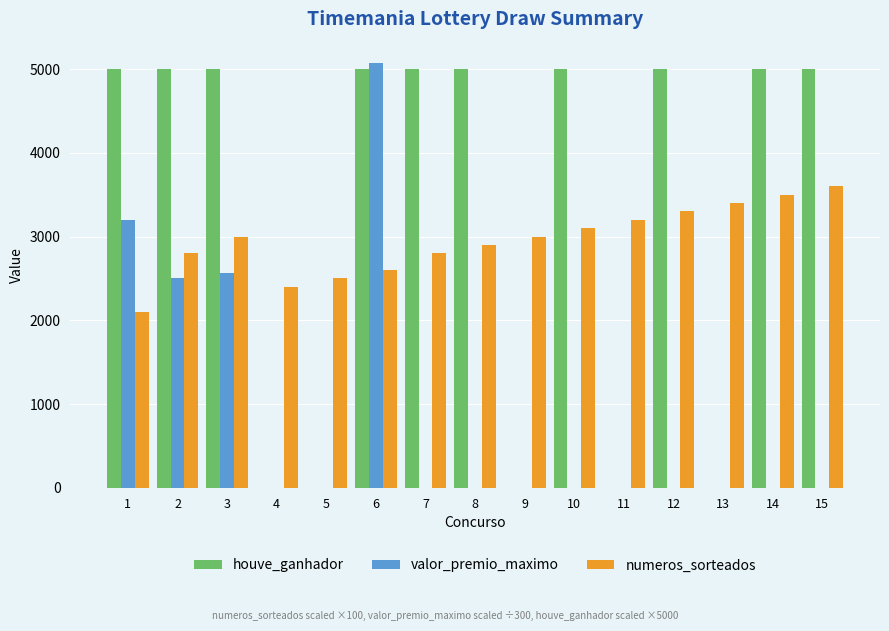

What is the sum of all houve_ganhador values?

50000.0